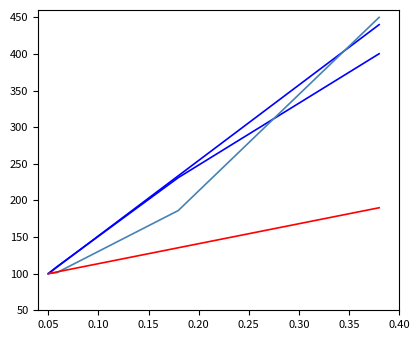

How many lines are shown in the chart?

4